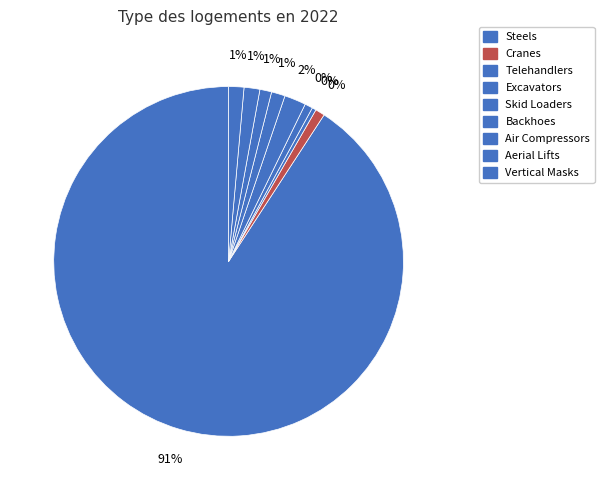

To the nearest percent, what is the combined percentage of Excavators and Steels?

92%